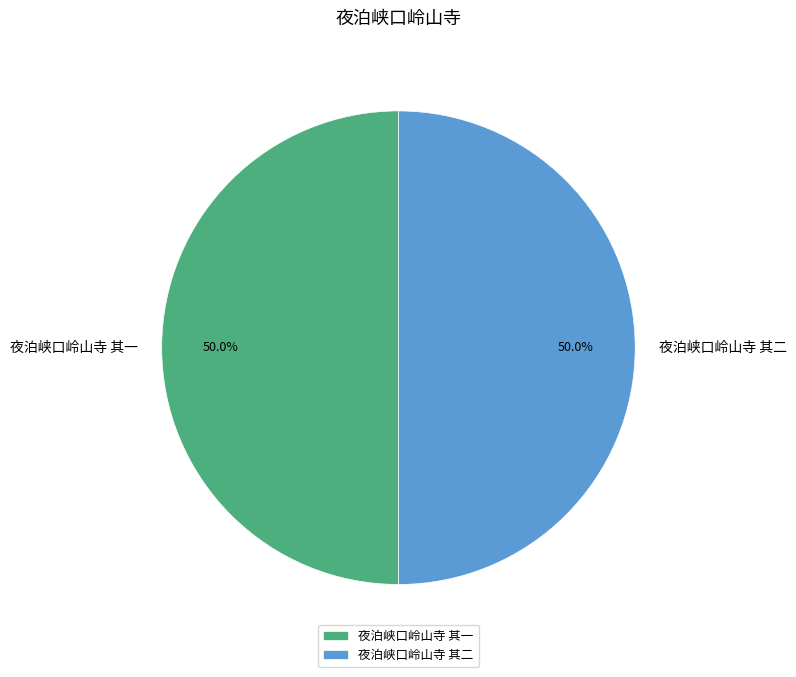

The 夜泊峡口岭山寺 其二 slice represents 50% of the pie. True or false?

True